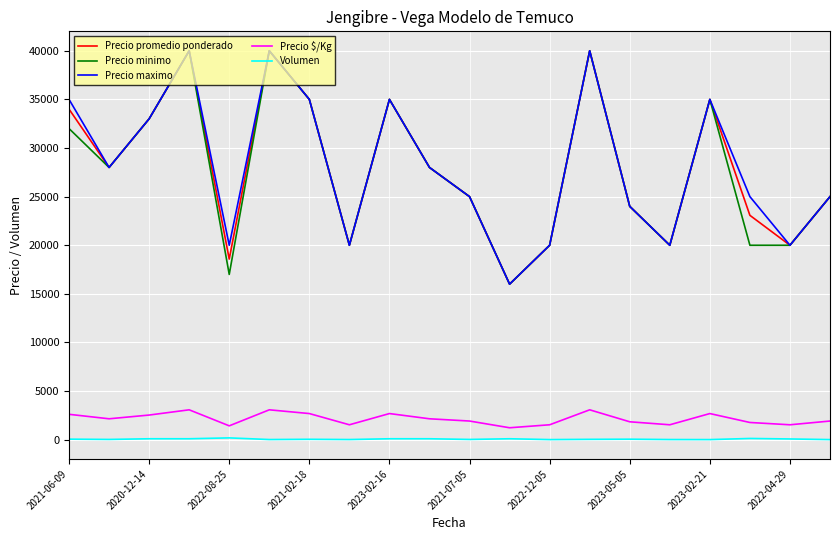

At how many categories does at least one series exceed 18854?

19